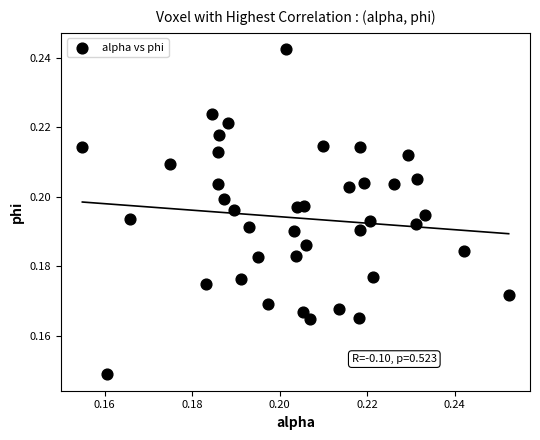

How many data points are displayed?

40